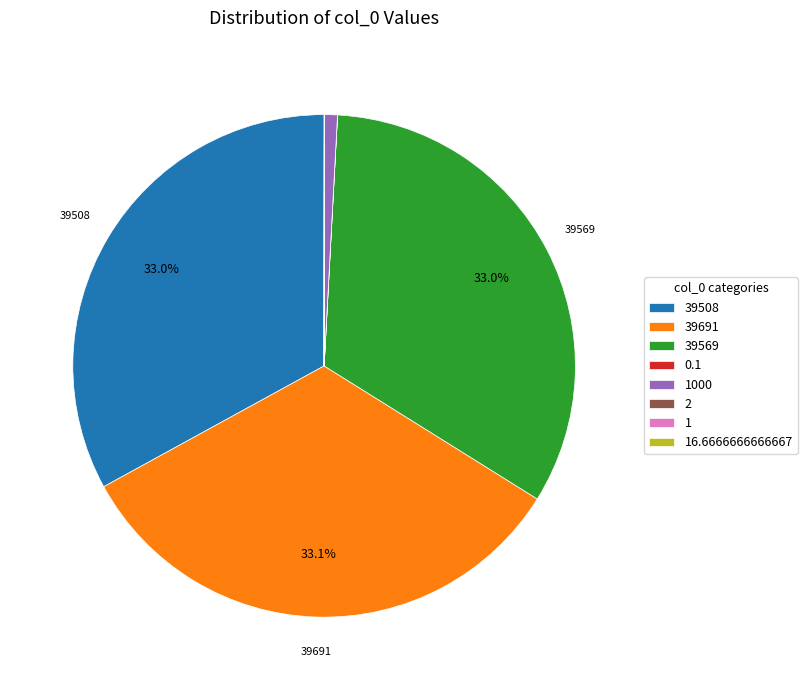

Does 39569 account for over 50% of the chart?

No